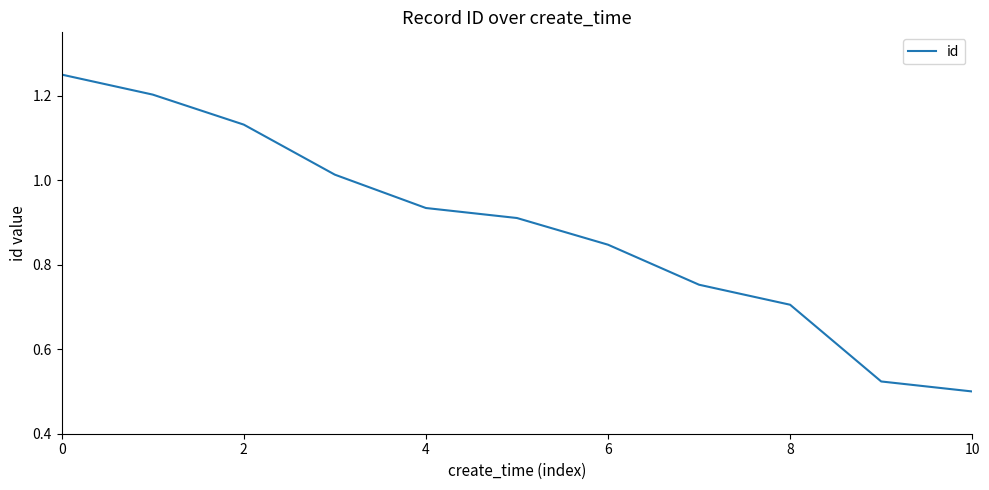

True or false: the data shows 0.7 at 10.

False